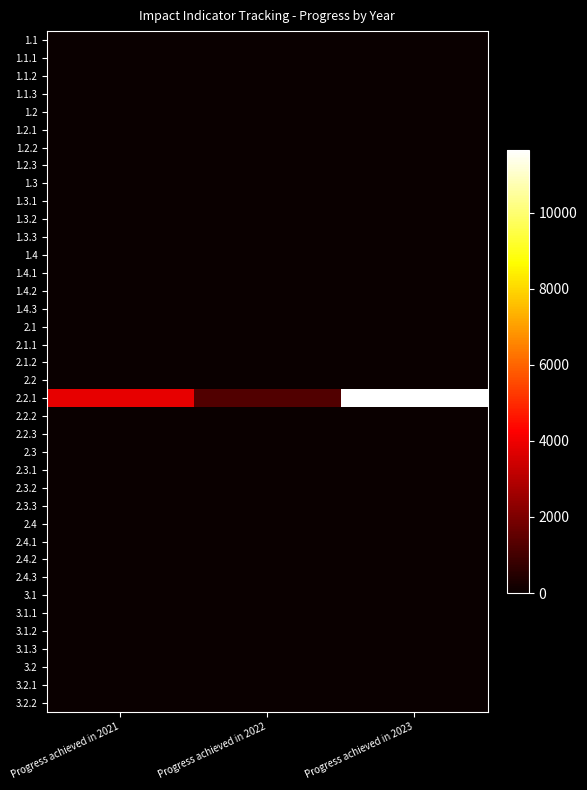

Rank the series by their maximum value, from lowest to highest.

1.1, 1.1.1, 1.1.2, 1.1.3, 1.2, 1.2.1, 1.2.2, 1.2.3, 1.3, 1.3.1, 1.3.2, 1.3.3, 1.4, 1.4.1, 1.4.2, 1.4.3, 2.1, 2.1.2, 2.2, 2.2.2, 2.2.3, 2.3, 2.3.1, 2.3.2, 2.3.3, 2.4, 2.4.2, 2.4.3, 3.1, 3.1.1, 3.1.2, 3.1.3, 3.2, 3.2.1, 3.2.2, 2.1.1, 2.4.1, 2.2.1